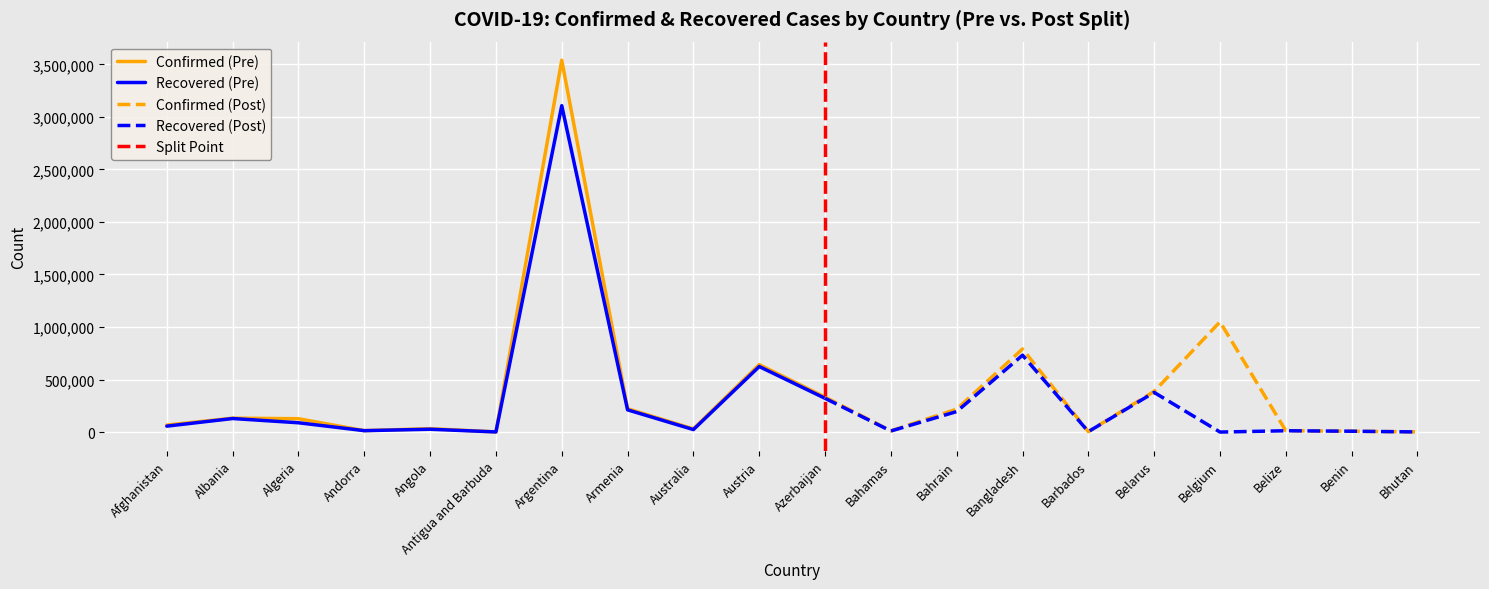

List the labels in order of OBJECTID value, largest first.

Bhutan, Benin, Belize, Belgium, Belarus, Barbados, Bangladesh, Bahrain, Bahamas, Azerbaijan, Austria, Australia, Armenia, Argentina, Antigua and Barbuda, Angola, Andorra, Algeria, Albania, Afghanistan